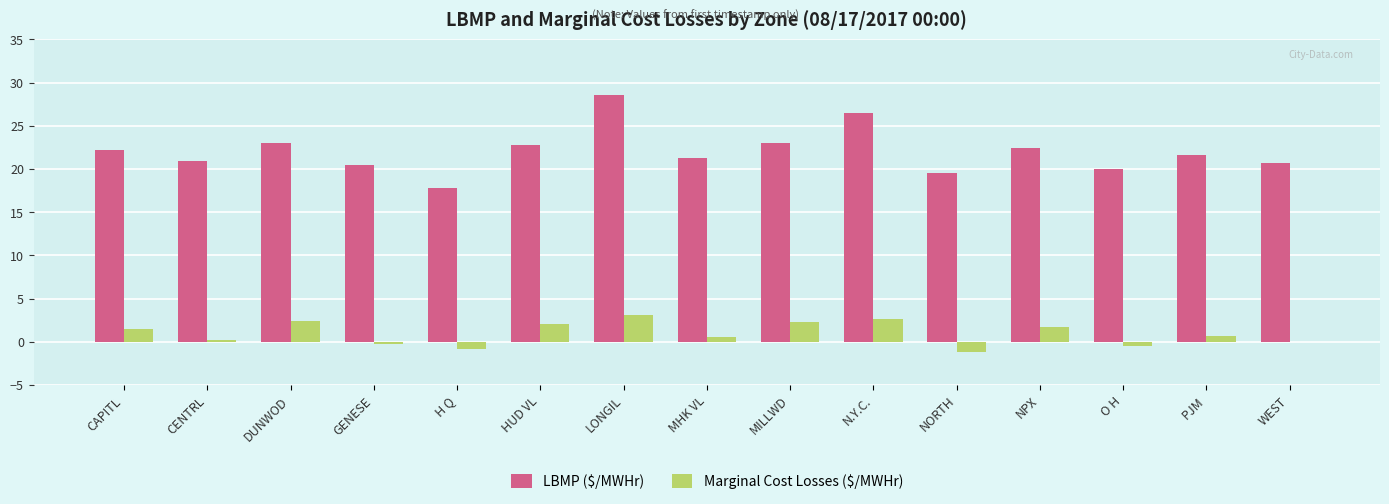

How many groups of bars are there?

15